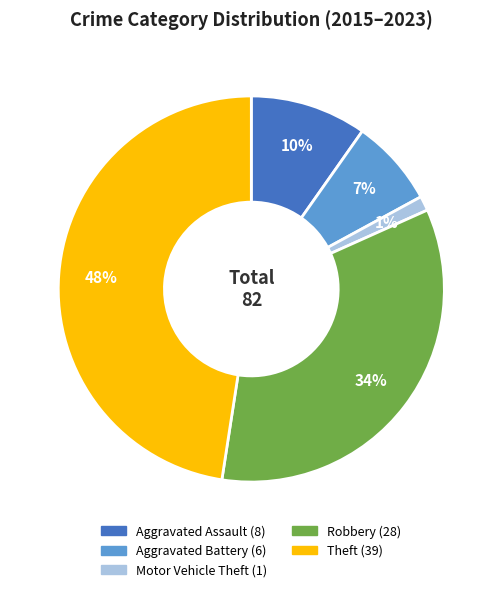

Count the number of slices in the pie.

5